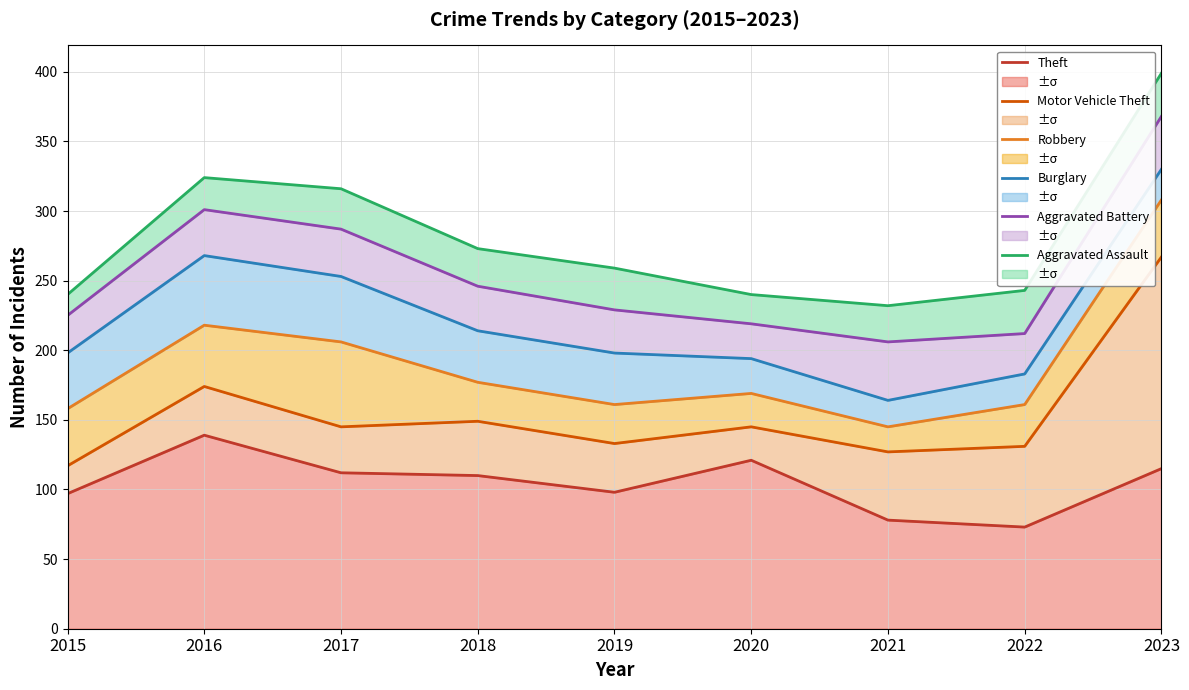

At which category does the chart reach its peak across all series?

2023